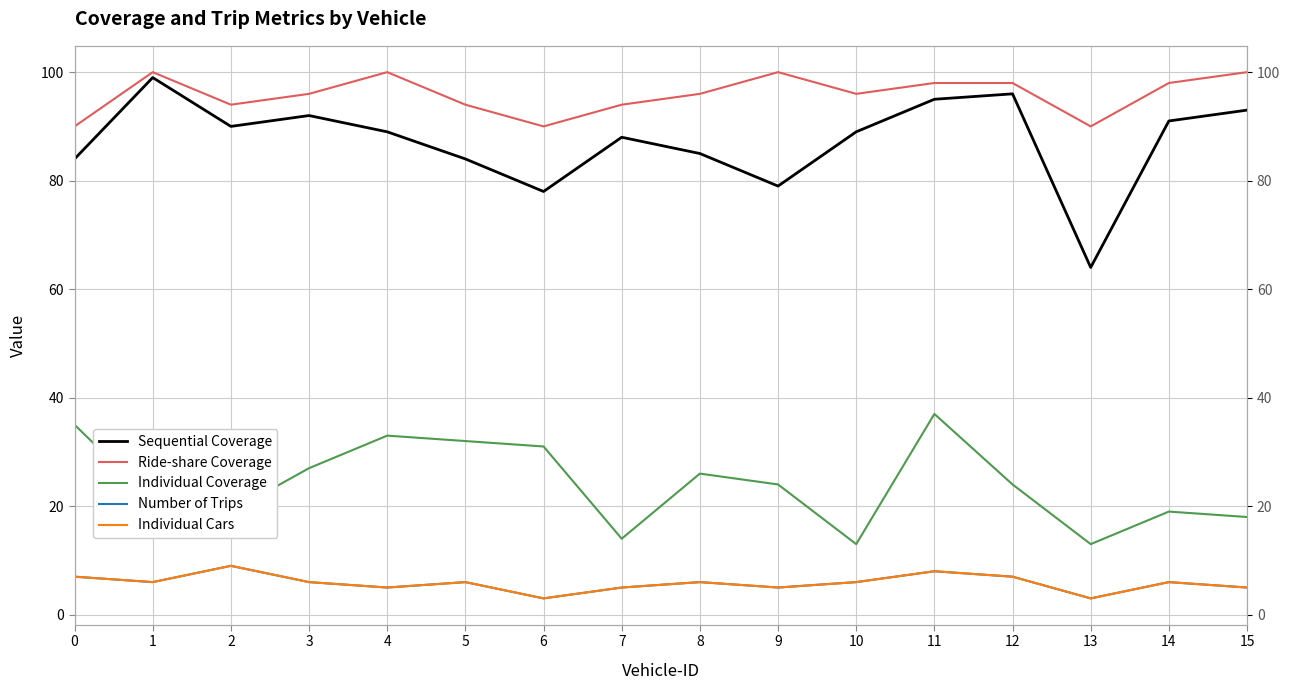

Reading right to left, extract all data points from this chart.

Sequential Coverage: 93	91	64	96	95	89	79	85	88	78	84	89	92	90	99	84
Ride-share Coverage: 100	98	90	98	98	96	100	96	94	90	94	100	96	94	100	90
Individual Coverage: 18	19	13	24	37	13	24	26	14	31	32	33	27	19	21	35
Number of Trips: 5	6	3	7	8	6	5	6	5	3	6	5	6	9	6	7
Individual Cars: 5	6	3	7	8	6	5	6	5	3	6	5	6	9	6	7